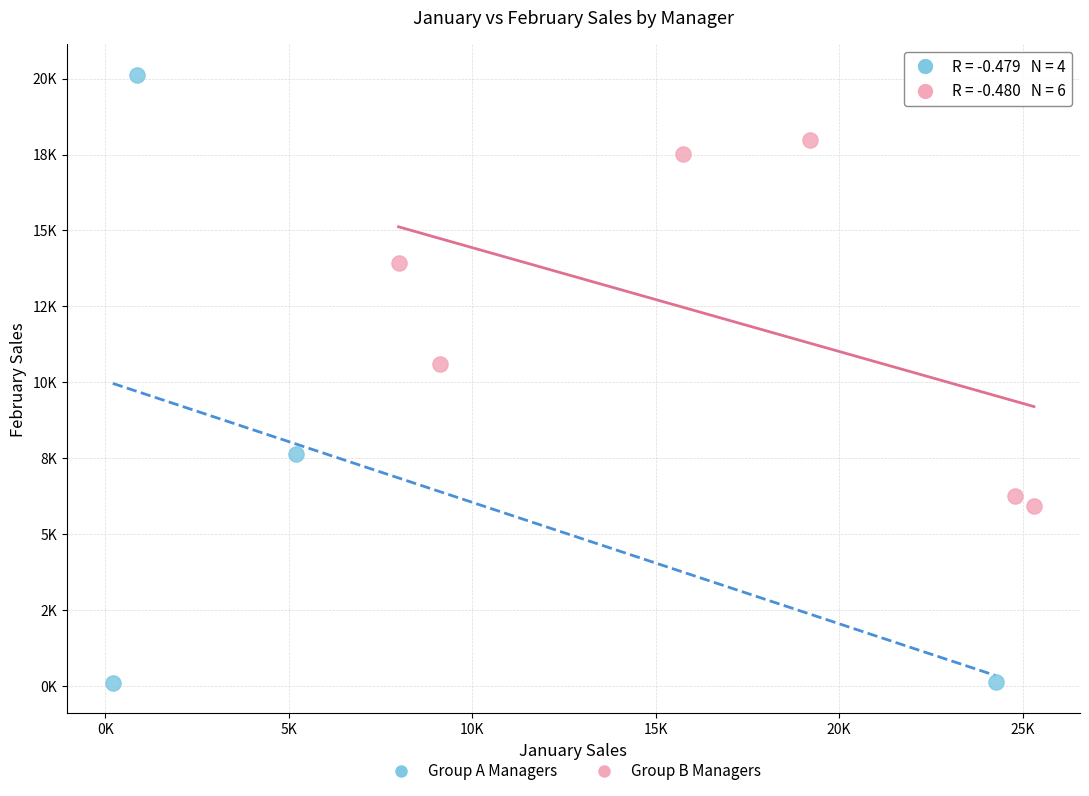

What are all the series names shown in the legend?

Group A Managers, Group B Managers